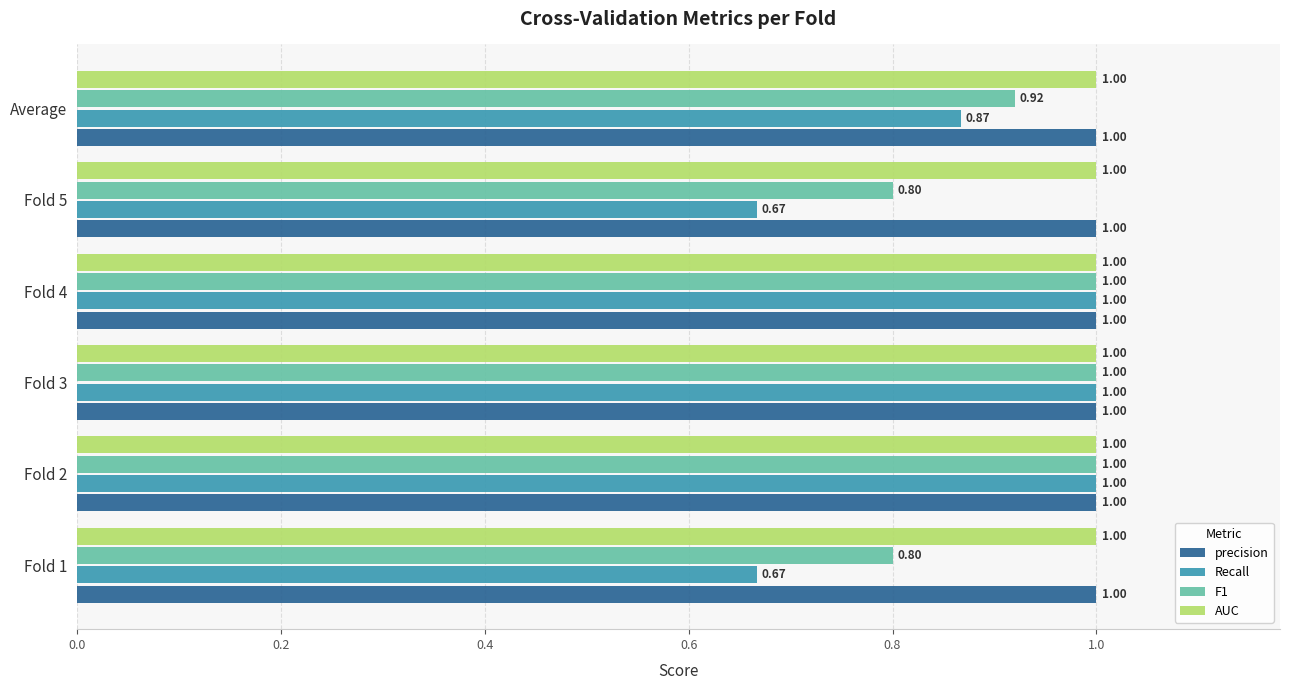

What is the sum of the Recall values at Fold 1 and Average?

1.5